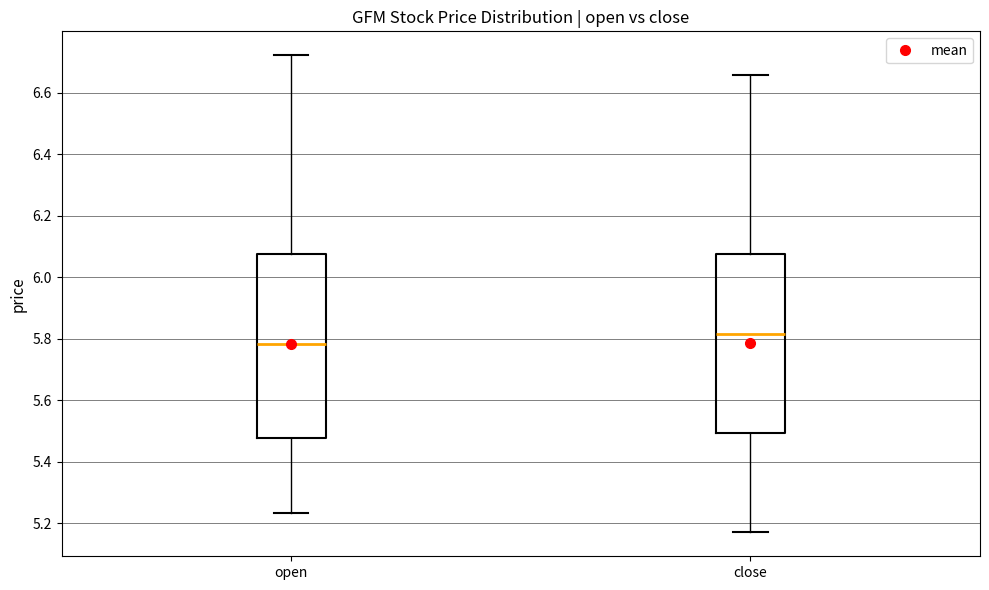

Which box's median line is the highest?

close